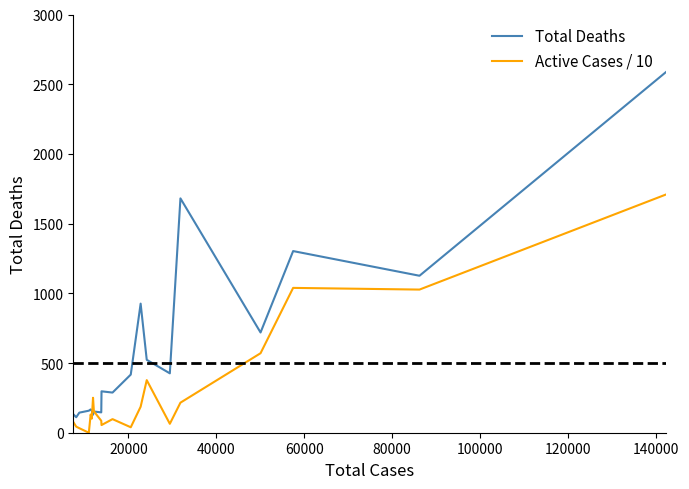

Which series has the largest range (max minus min)?

Total Deaths